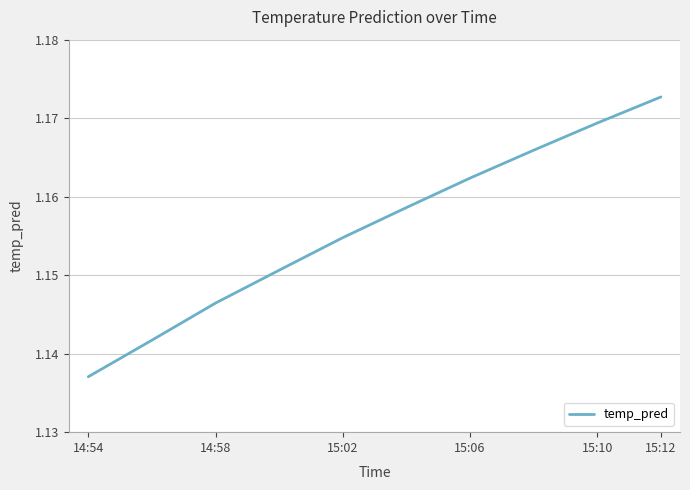

The chart shows a value of 0.6 at 15:06. True or false?

False